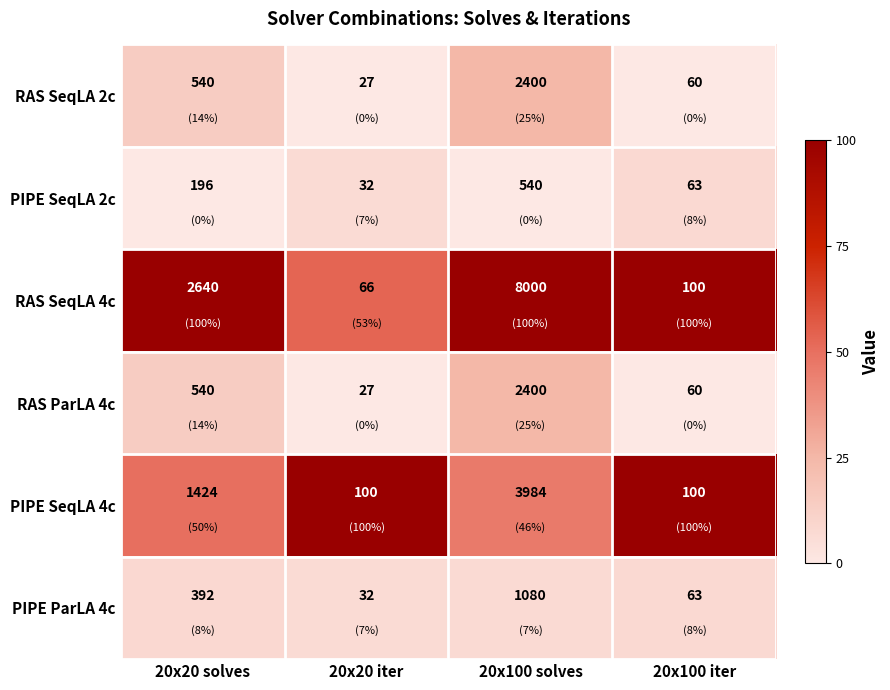

How many values in the PIPE ParLA 4c series are below 392?

2